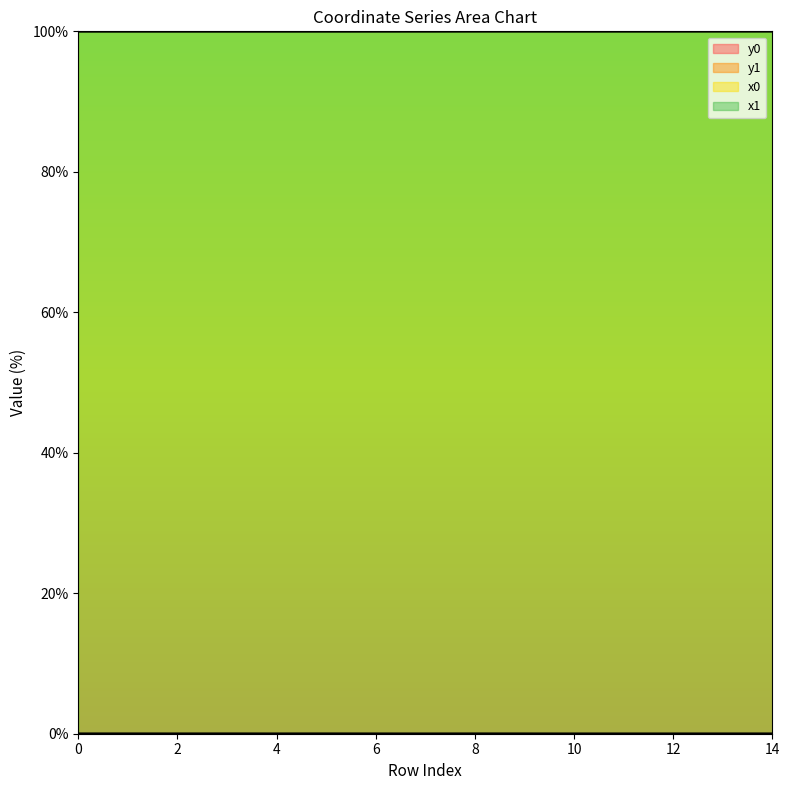

What is the sum of all x1 values?

1499.9